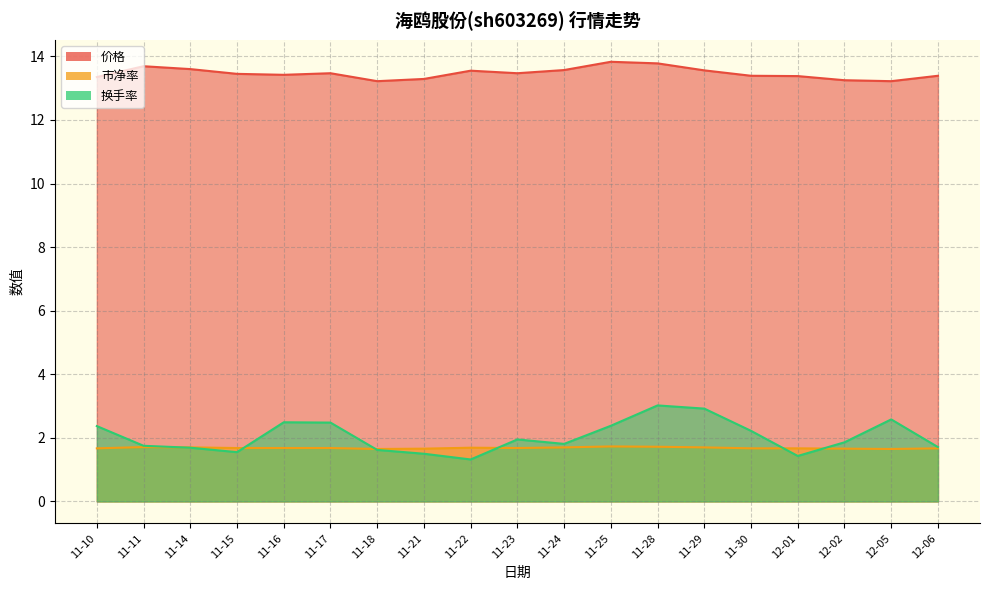

The 市净率 series shows 0.7 at 11-10. True or false?

False